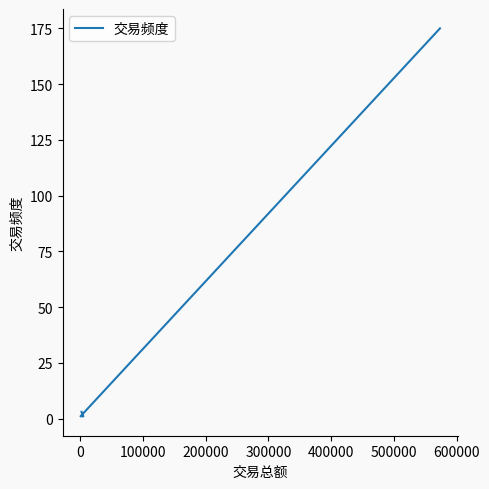

How many lines are shown in the chart?

1